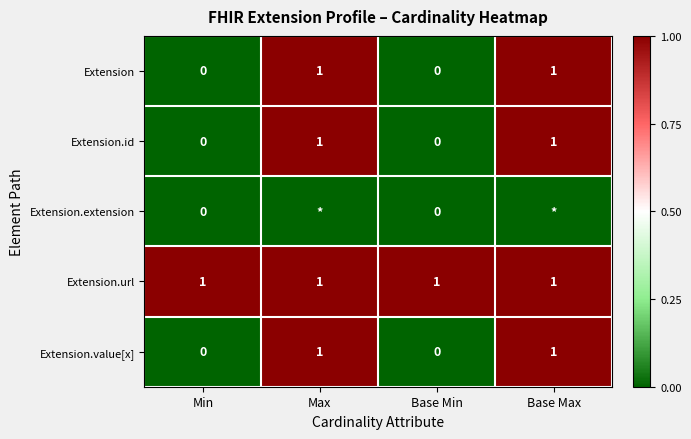

What is the greatest value displayed?

1